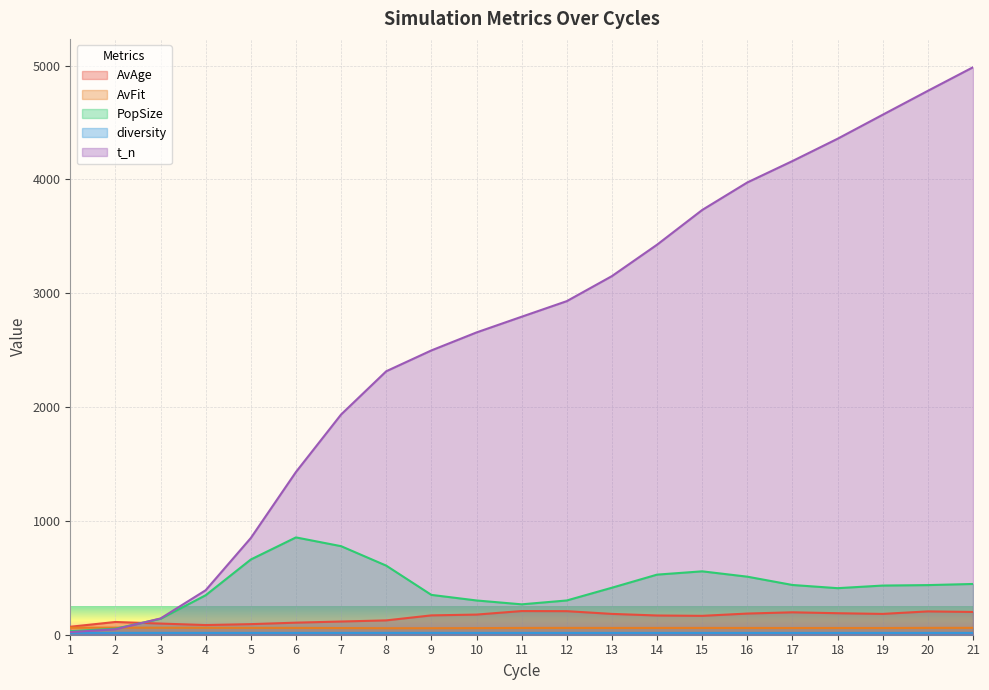

Does the chart display data point markers on the line(s)?

No